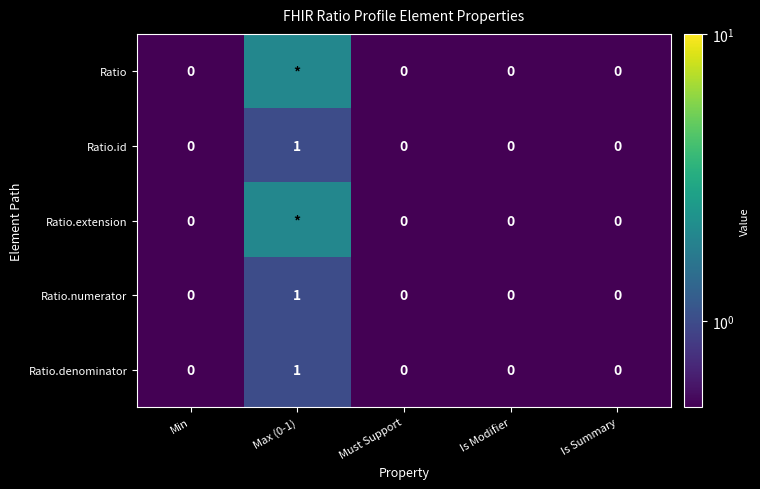

What is the total value across all series at Is Summary?

0